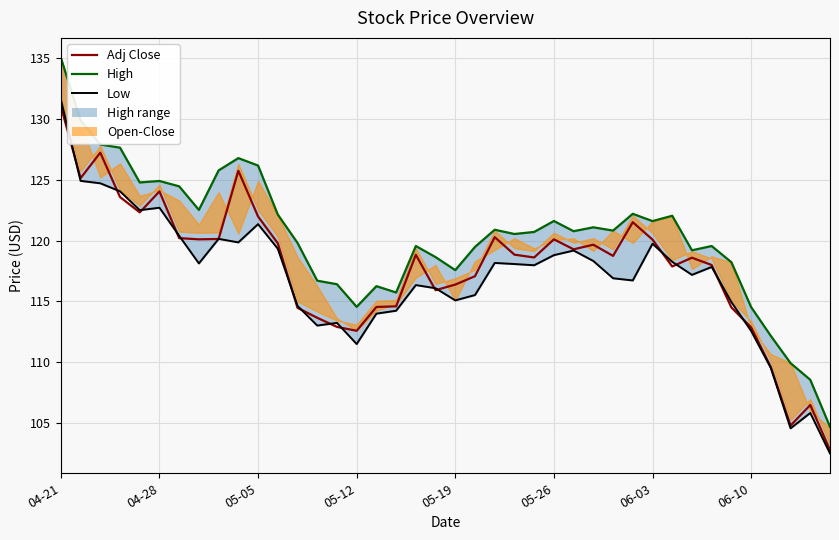

Between which two adjacent categories do Low and Adj Close first intersect?

04-21 and 04-28